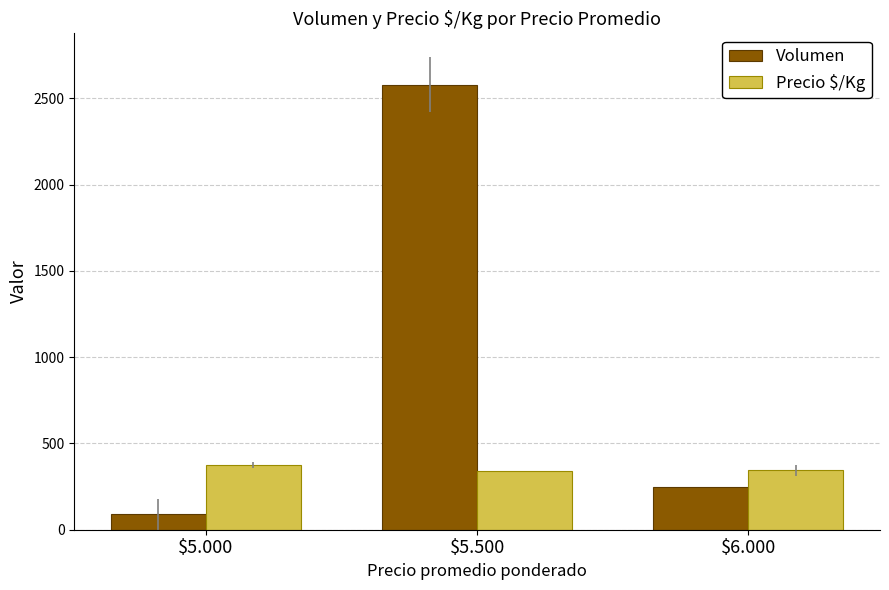

What is the difference between the highest and lowest values at $6.000?

94.0